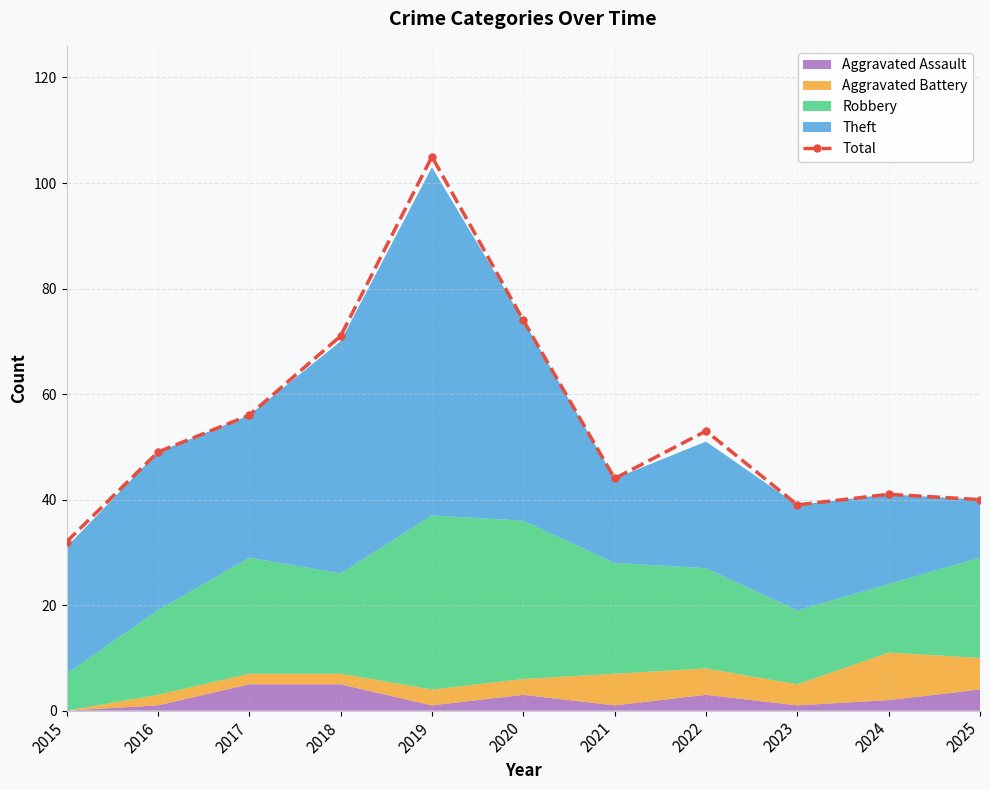

What is the value of the 11th point from the left?

40